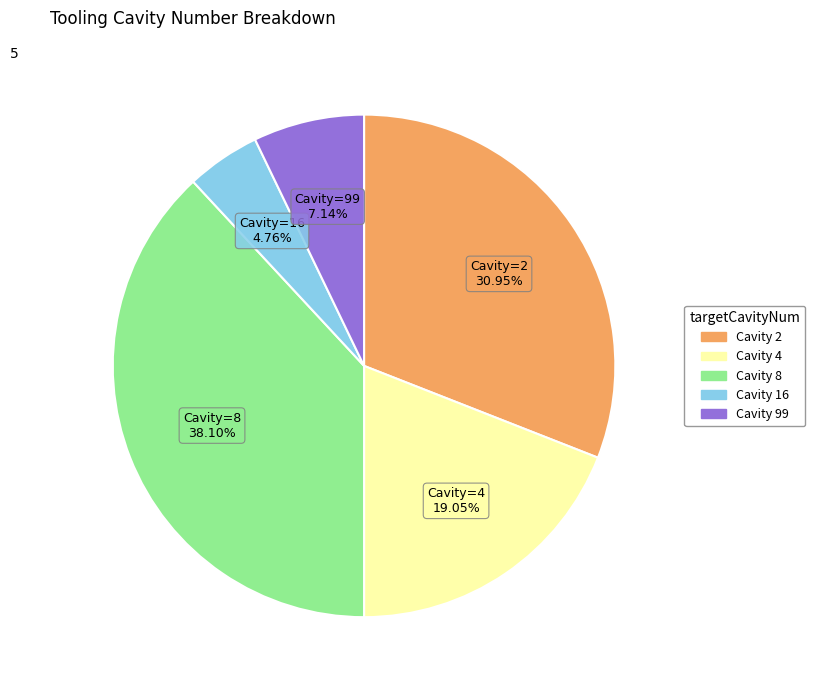

Is there any slice that represents more than half of the pie?

No